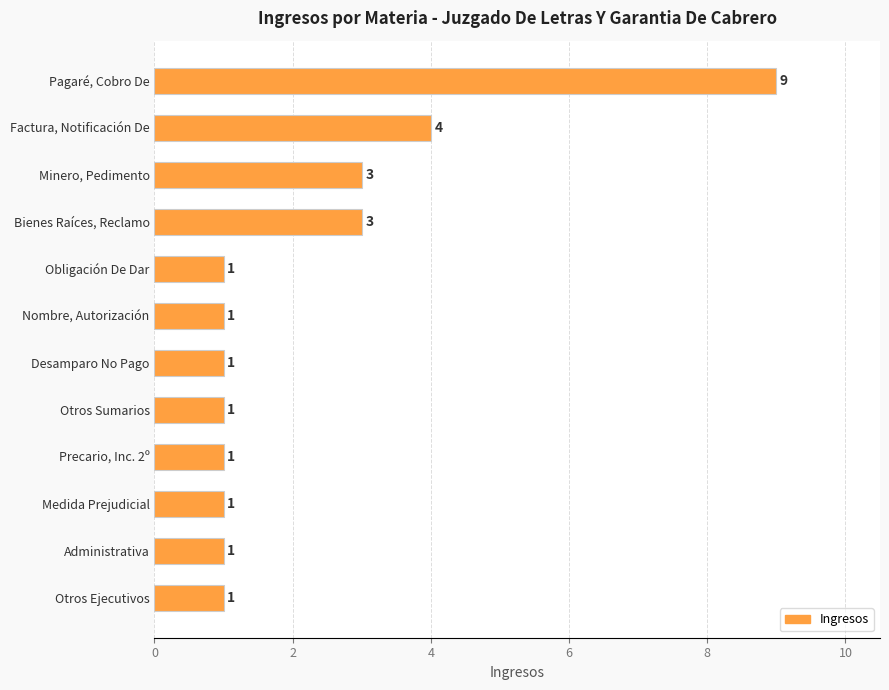

What is the maximum value shown in the chart?

9